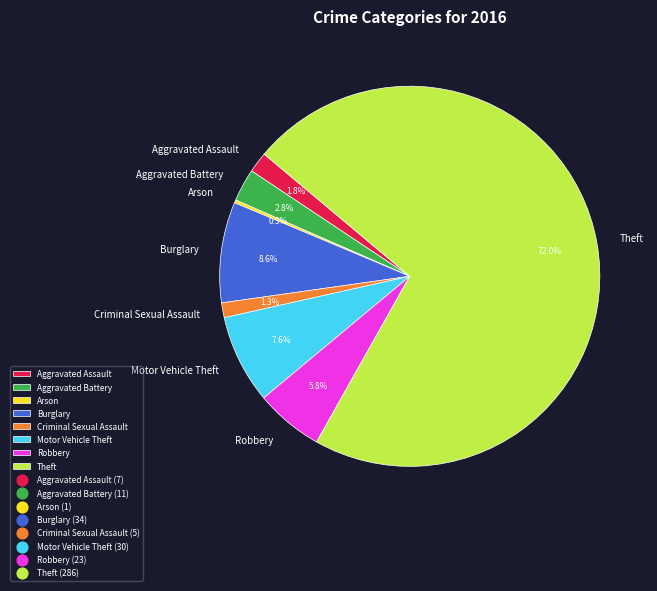

Combined, what portion of the pie is Burglary and Robbery?

14.4%